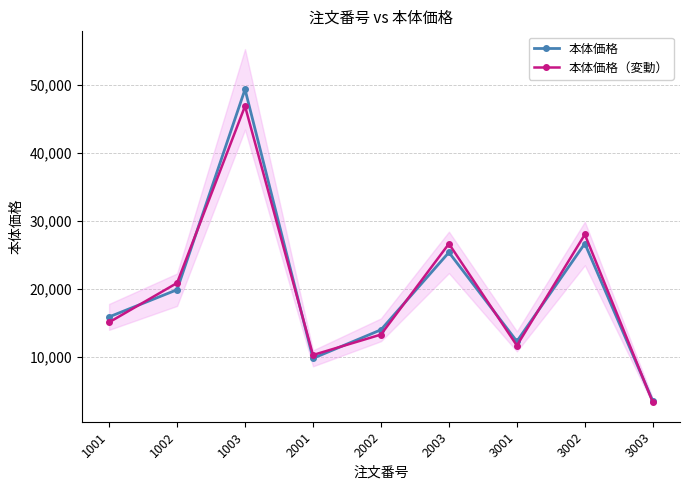

Is the value of 本体価格 at 1001 greater than the value of 本体価格（変動） at 1001?

Yes